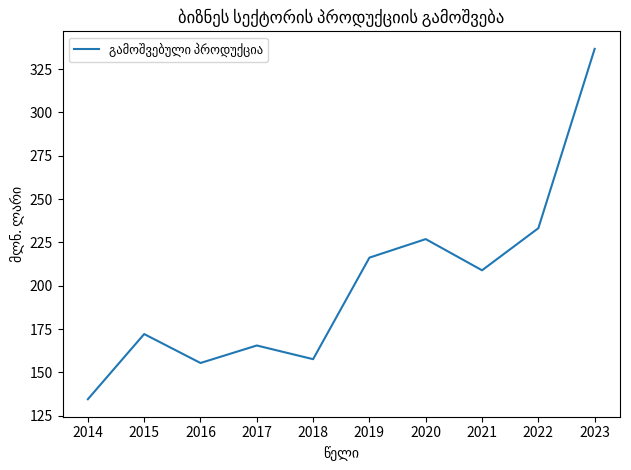

Approximately how many times larger is the value at 2016 compared to 2018?

1.0